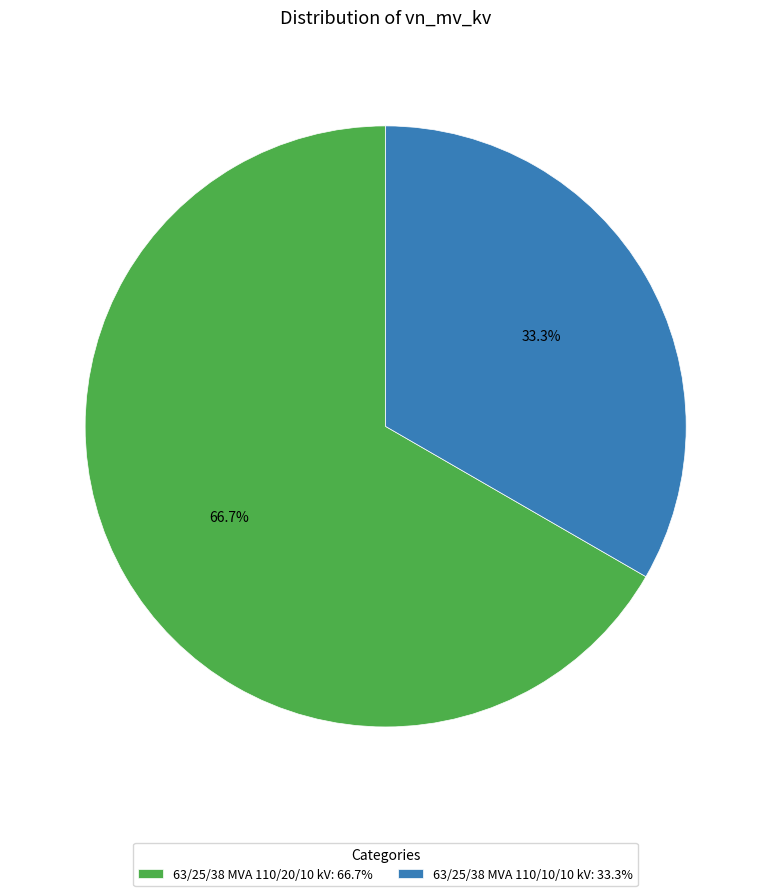

What percentage is the 63/25/38 MVA 110/20/10 kV slice, to the nearest percent?

67%